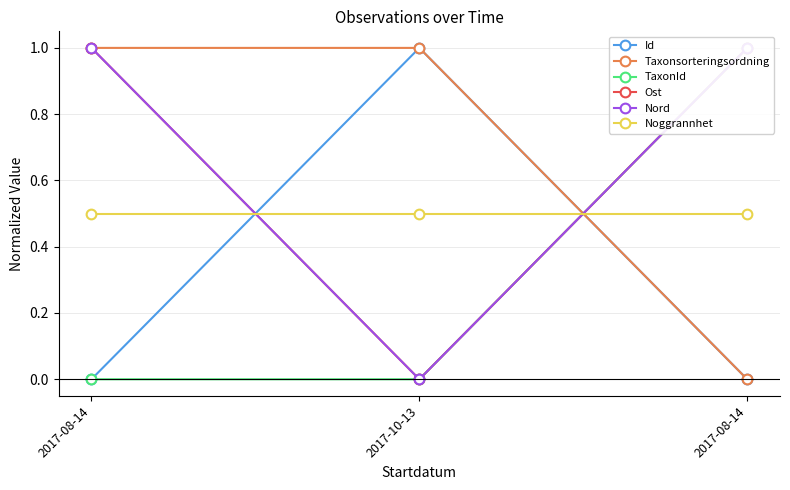

What is the sum of the Nord values at 2017-08-14 and 2017-10-13?

1.0